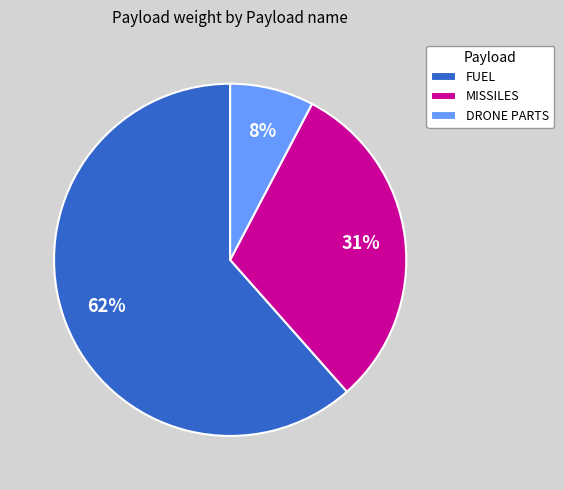

What percentage is the MISSILES slice, to the nearest percent?

31%